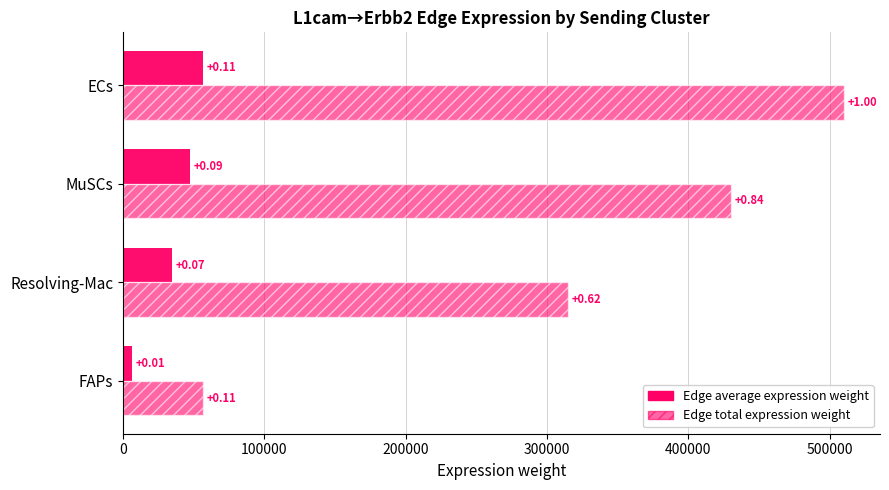

Rank the series by their average value, from highest to lowest.

Edge total expression weight, Edge average expression weight